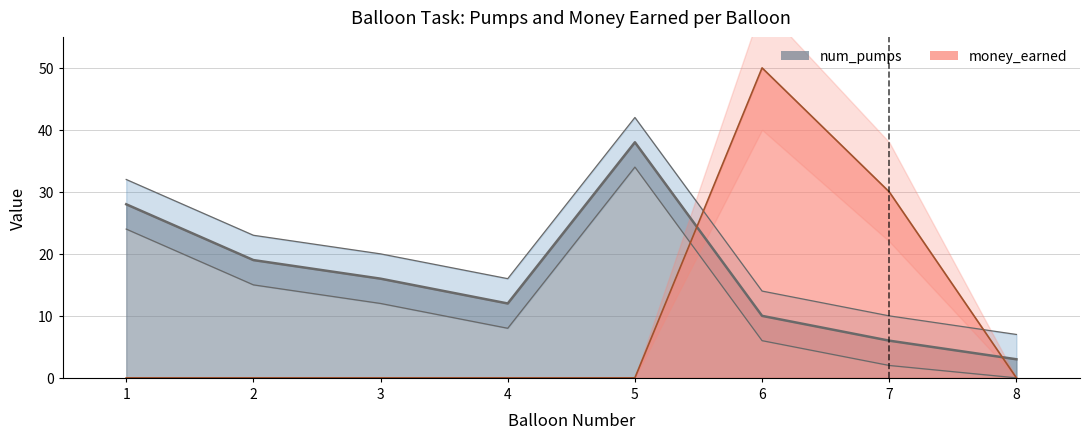

Is it true that money_earned equals 0 at 5?

True